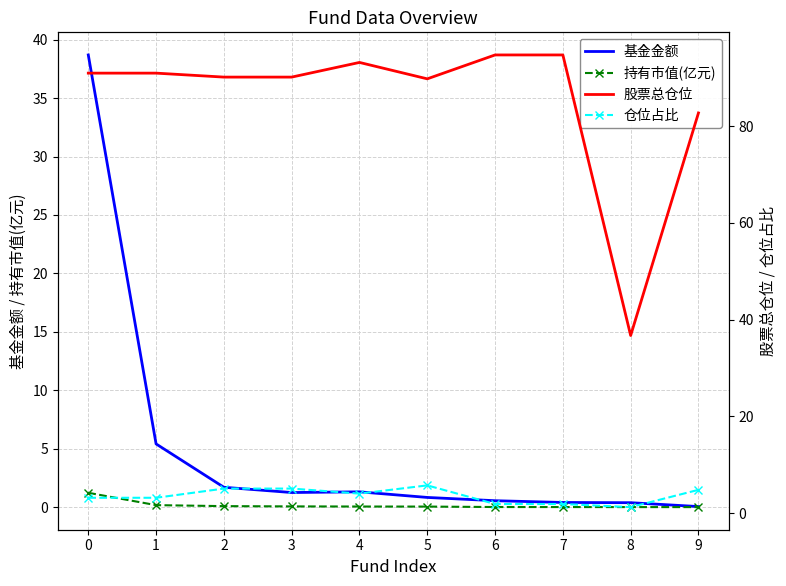

At 9, list the series in order from largest to smallest.

股票总仓位, 仓位占比, 基金金额, 持有市值(亿元)